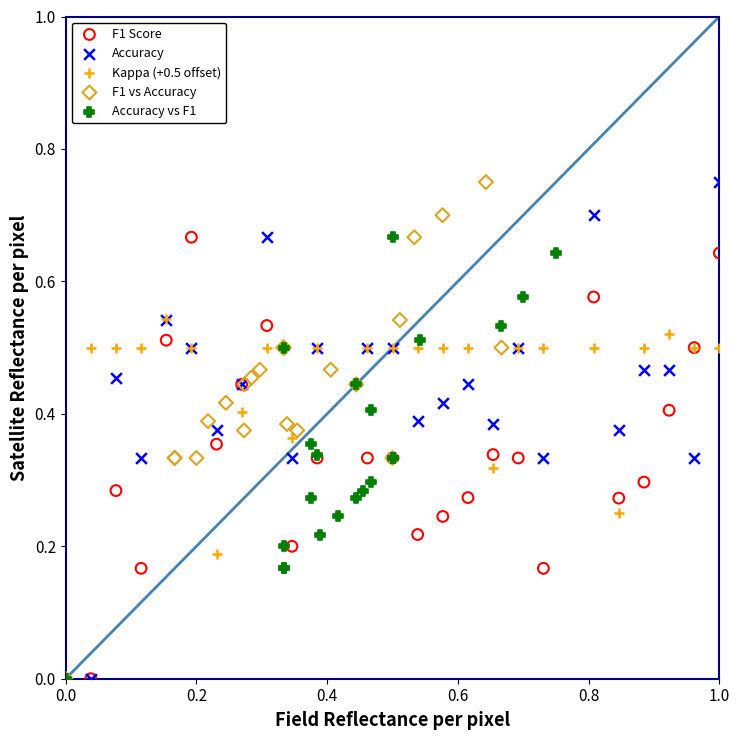

What are all the series names shown in the legend?

F1 Score, Accuracy, Kappa (+0.5 offset), F1 vs Accuracy, Accuracy vs F1